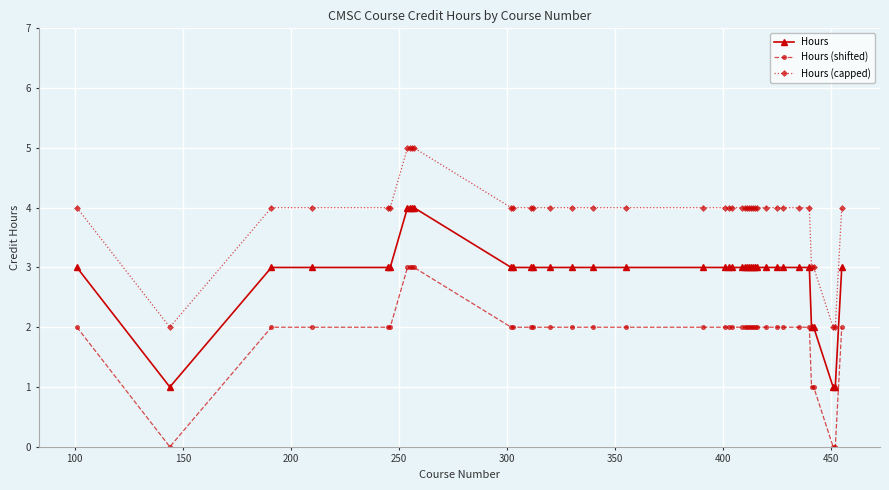

Which series has the largest total across all categories?

Hours (capped)